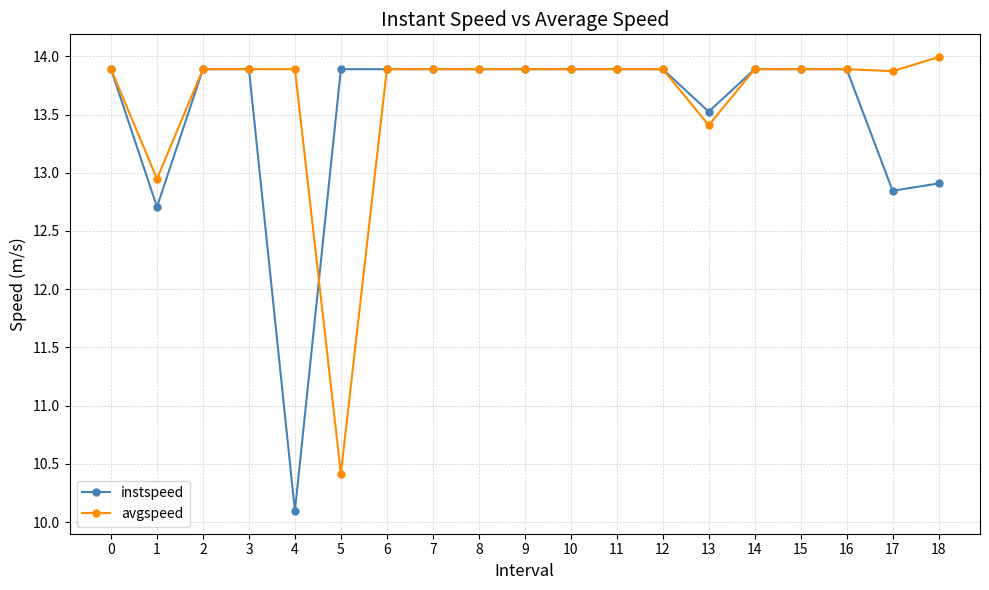

At how many categories does at least one series exceed 12?

19